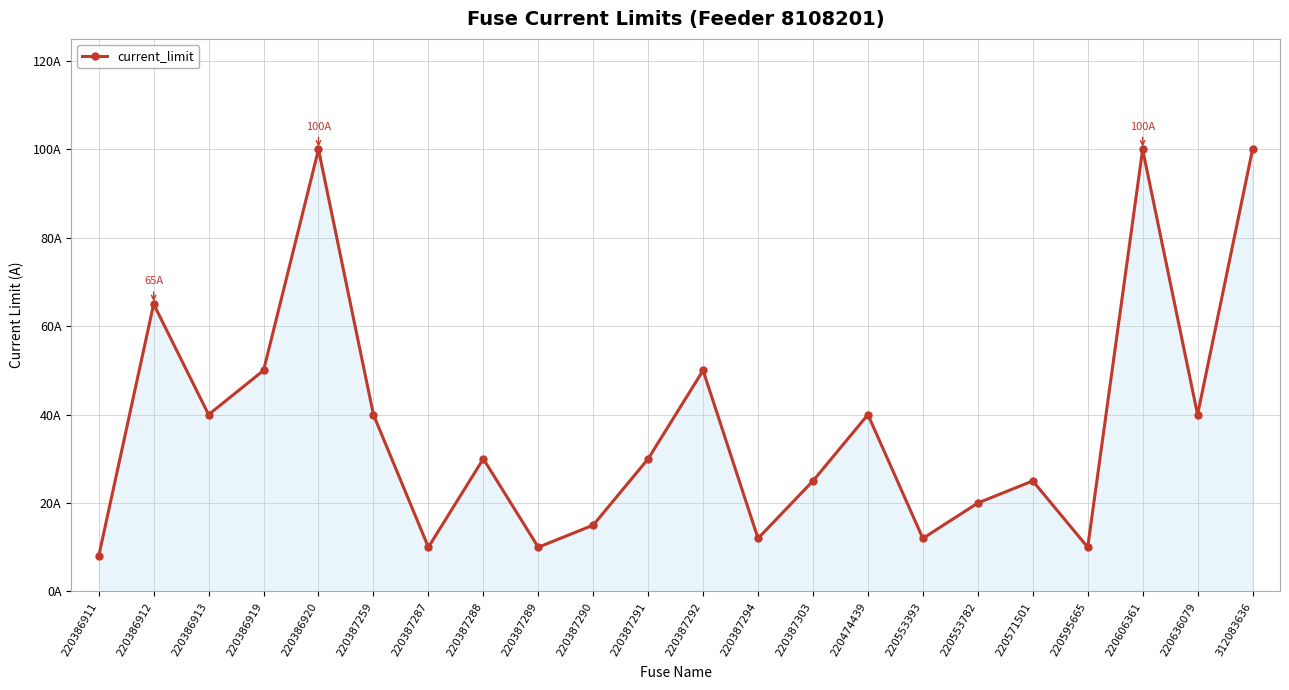

Does the chart have visible grid lines?

Yes